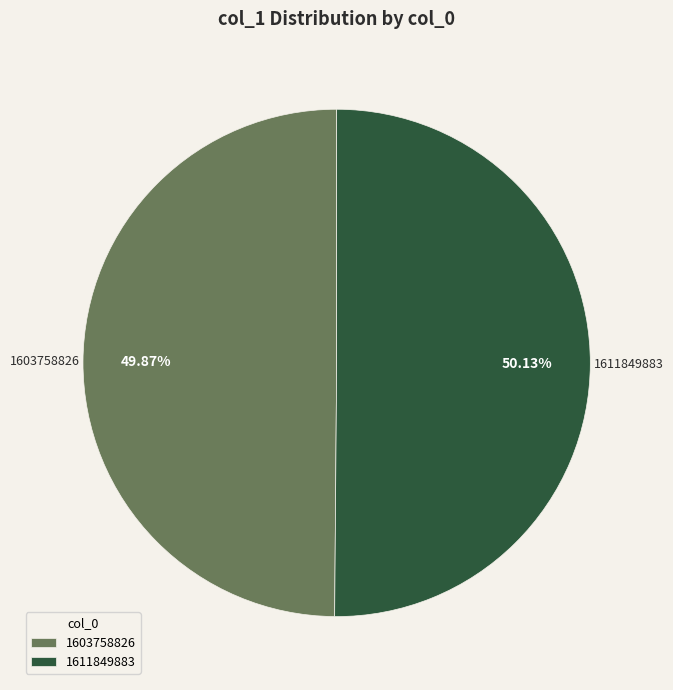

Approximately how many times larger is the value at 1611849883 compared to 1603758826?

1.0